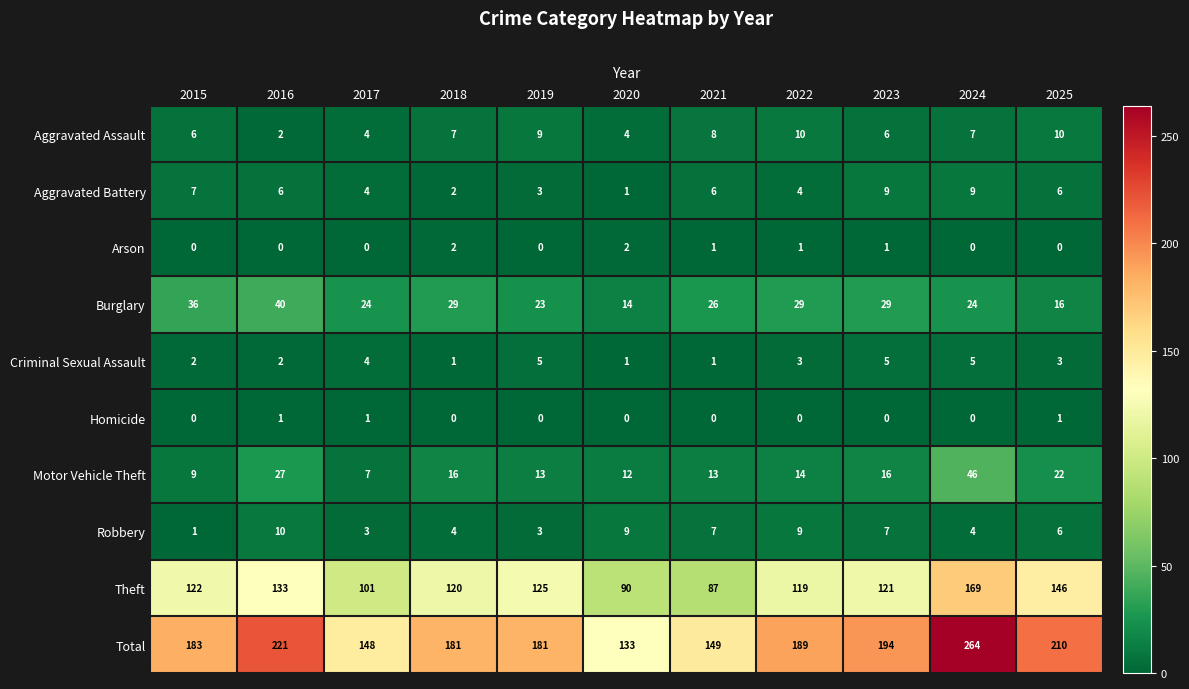

What is the average value of the Criminal Sexual Assault series?

3